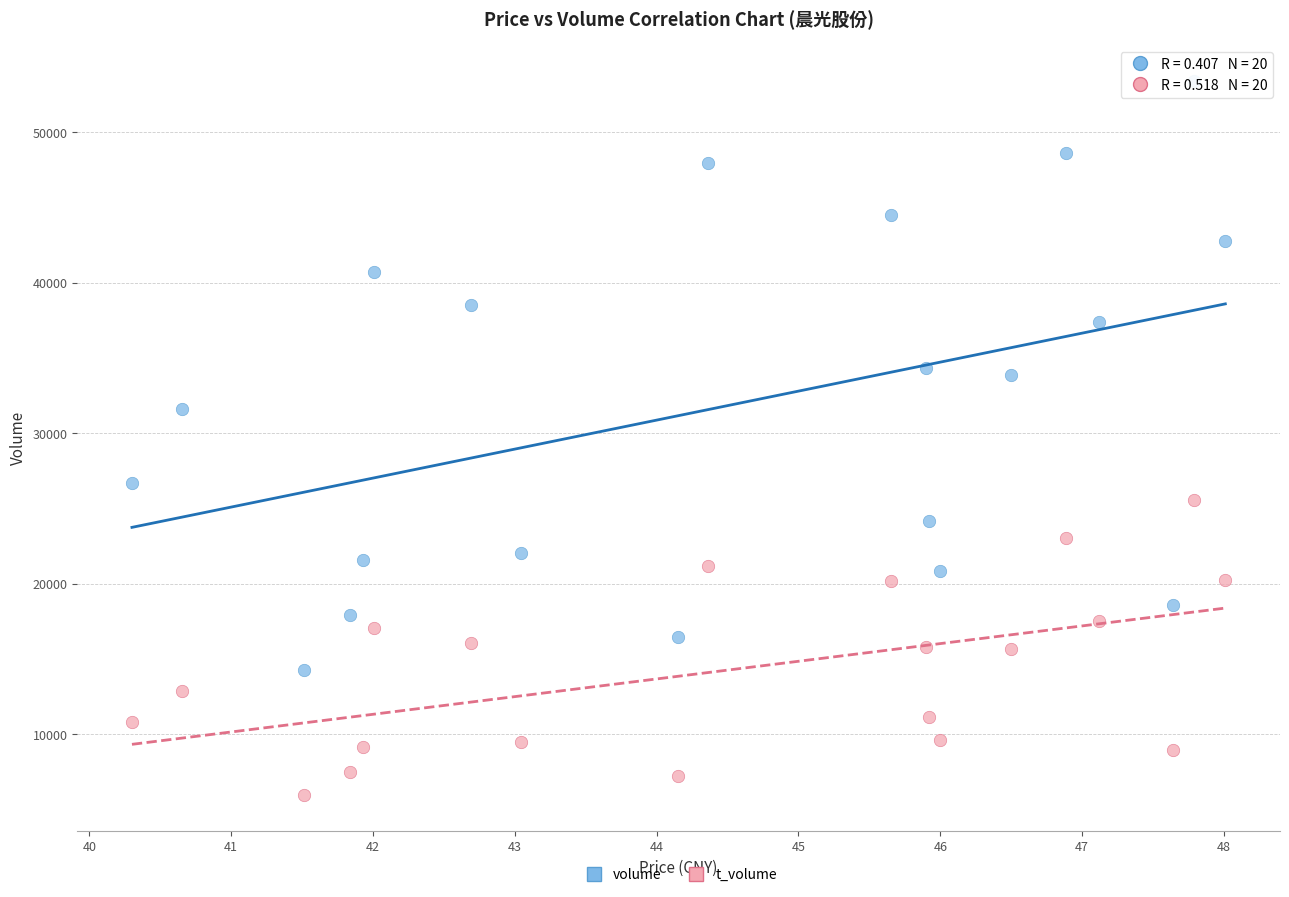

Which series has the largest Y range (max minus min)?

volume